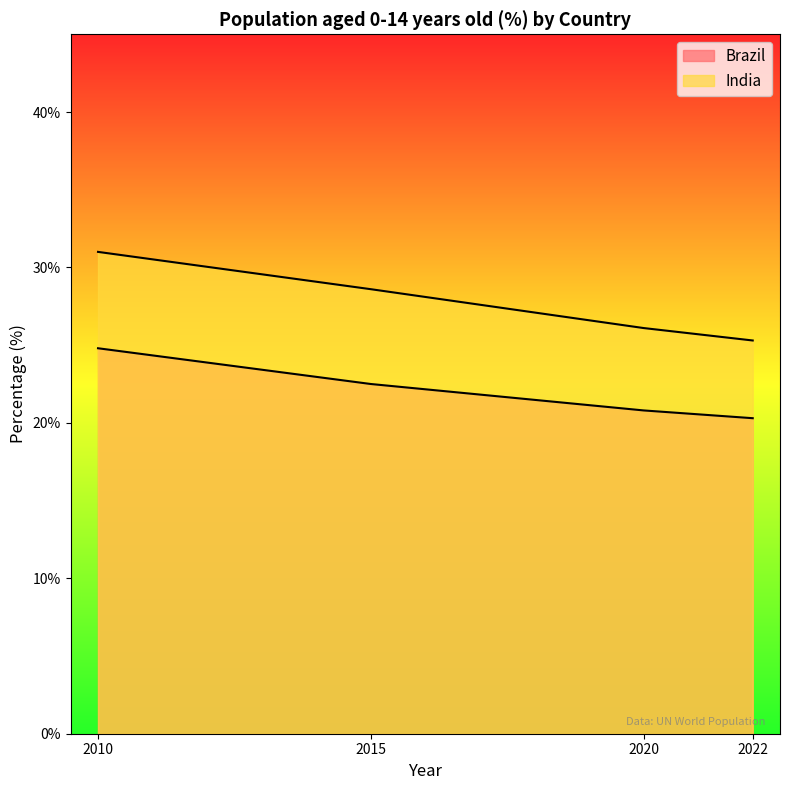

What is the minimum value shown in the chart?

20.3